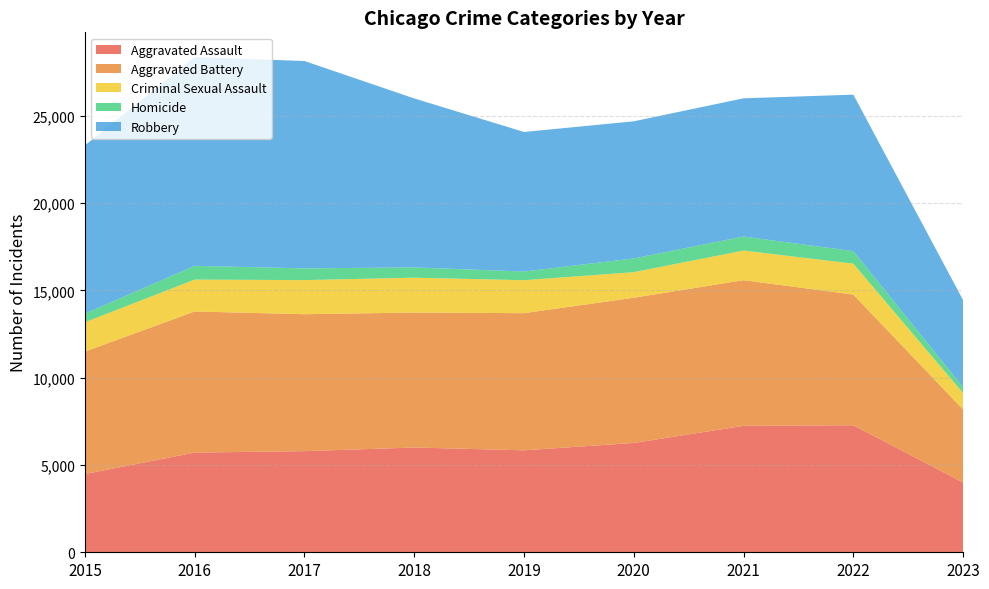

Reading left to right, what are all the values shown in this chart?

Aggravated Assault: 4480	5712	5793	6001	5841	6263	7243	7277	3992
Aggravated Battery: 7018	8085	7845	7734	7857	8319	8345	7486	4187
Criminal Sexual Assault: 1679	1825	1954	1995	1888	1465	1698	1770	941
Homicide: 496	786	672	589	498	787	804	718	334
Robbery: 9638	11960	11880	9680	7994	7855	7917	8965	4990